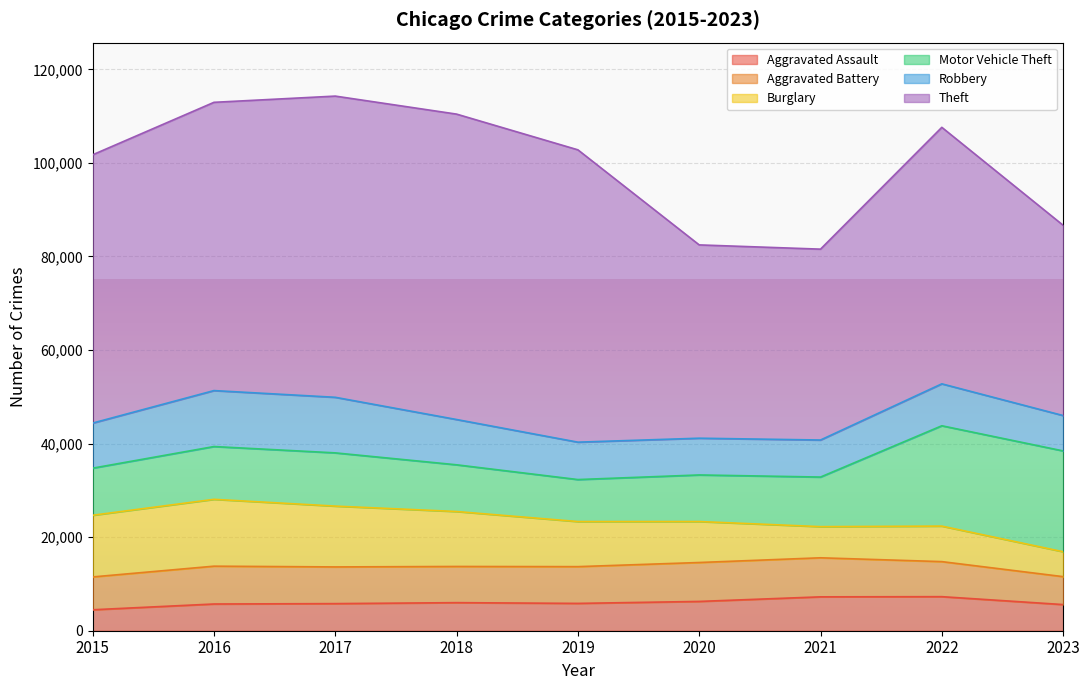

What is the maximum value shown in the chart?

65287